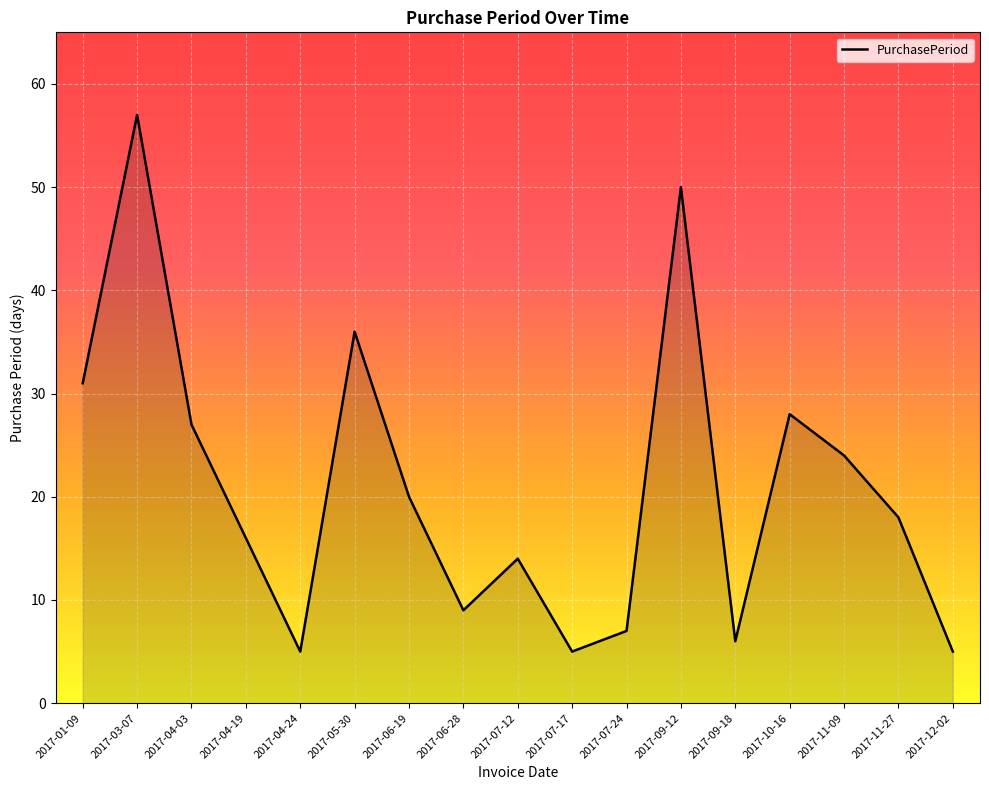

Reading right to left, transcribe all the data shown in this chart.

2017-12-02=5	2017-11-27=18	2017-11-09=24	2017-10-16=28	2017-09-18=6	2017-09-12=50	2017-07-24=7	2017-07-17=5	2017-07-12=14	2017-06-28=9	2017-06-19=20	2017-05-30=36	2017-04-24=5	2017-04-19=16	2017-04-03=27	2017-03-07=57	2017-01-09=31